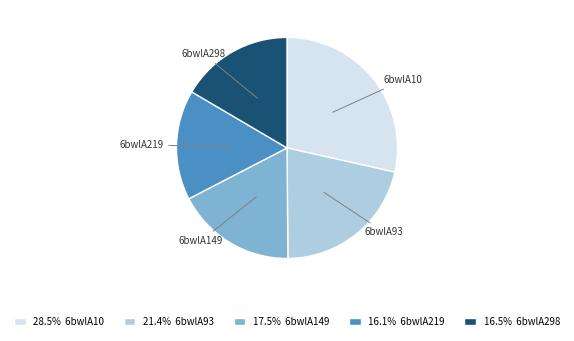

Which slice is the largest?

6bwlA10